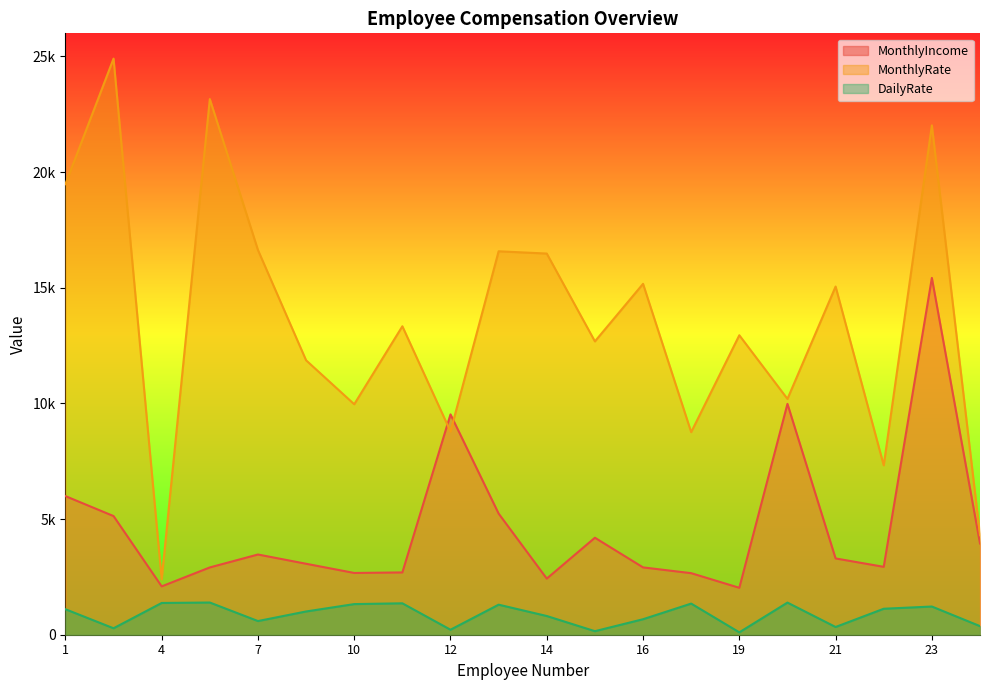

True or false: MonthlyIncome has a value of 9980 at 20.

True